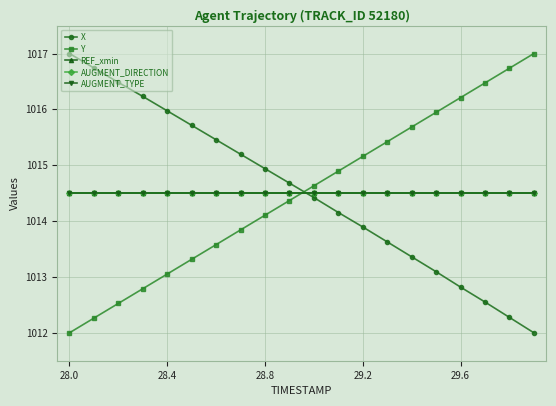

What is the minimum value shown in the chart?

1012.0